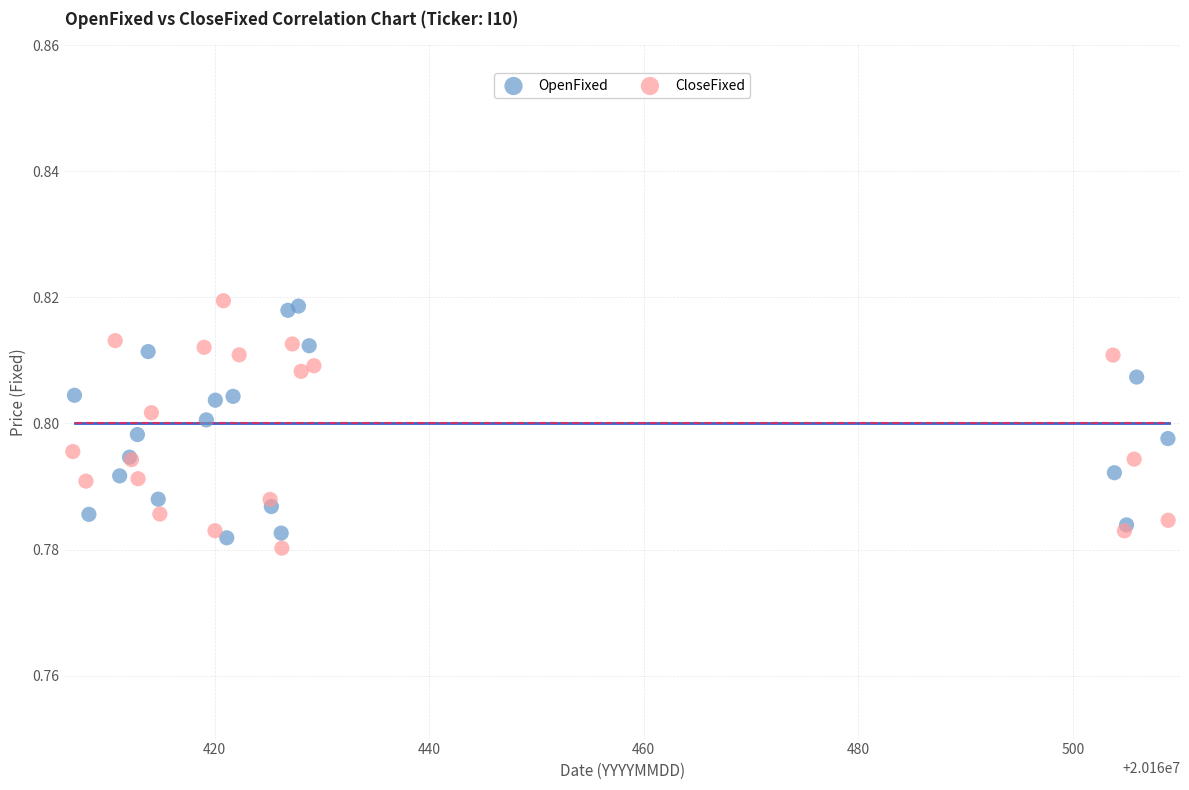

Which series has the largest Y range (max minus min)?

CloseFixed